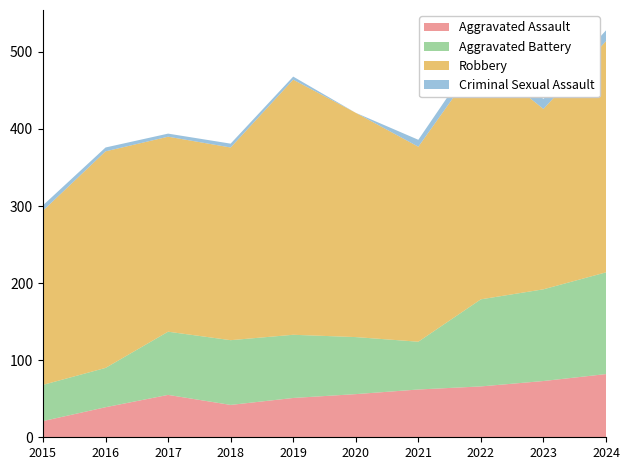

Reading right to left, list all the values displayed in this chart.

Aggravated Assault: 82	73	66	62	56	51	42	55	39	21
Aggravated Battery: 132	119	113	62	74	82	84	82	51	47
Robbery: 300	234	312	253	291	331	250	253	281	226
Criminal Sexual Assault: 14	13	14	9	0	4	5	4	5	7